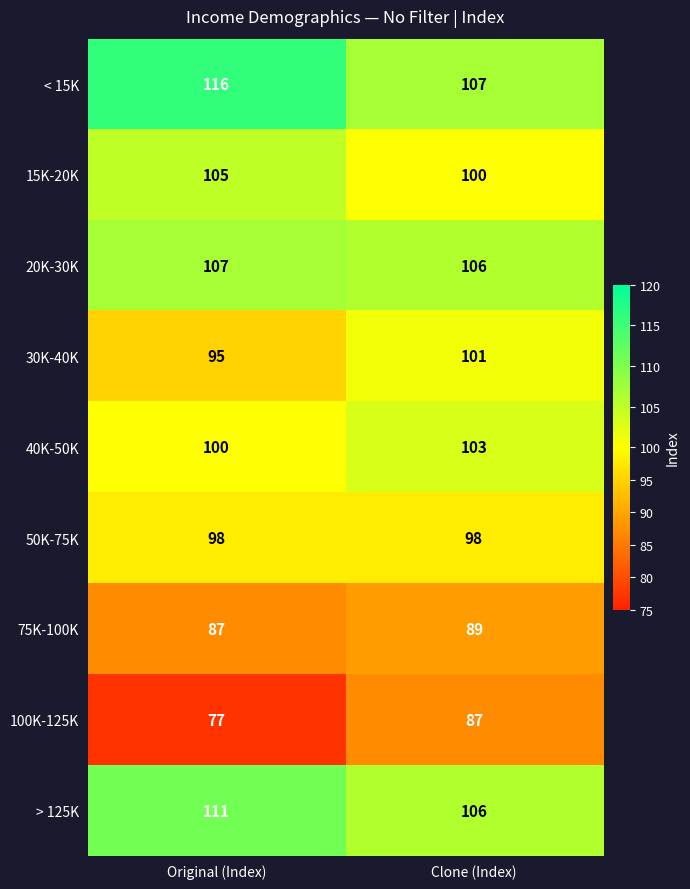

Which series changed the most between Original (Index) and Clone (Index)?

100K-125K